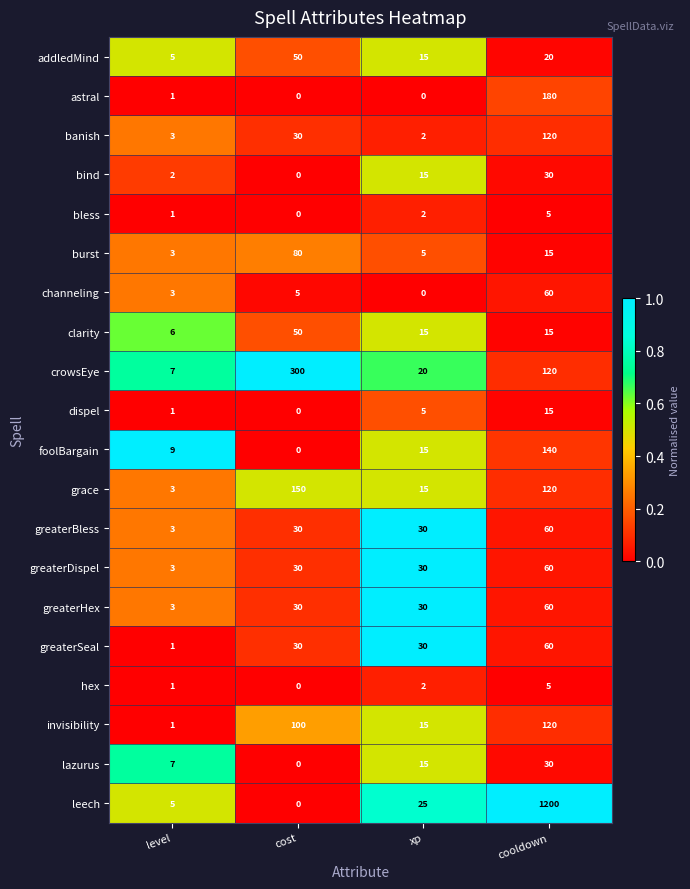

At which category is the sum across all series the highest?

cooldown